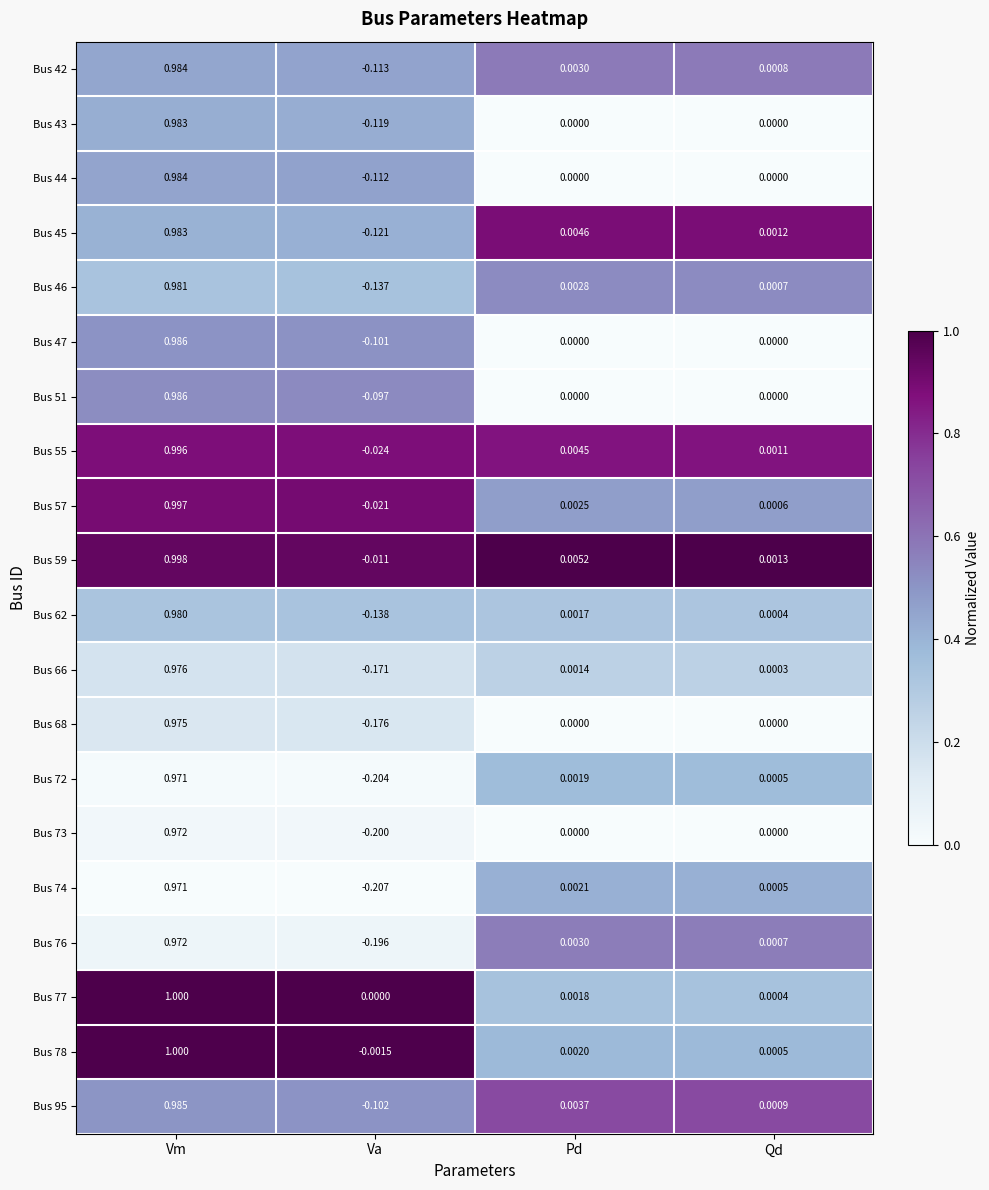

Which category has the lowest value across all series?

Va